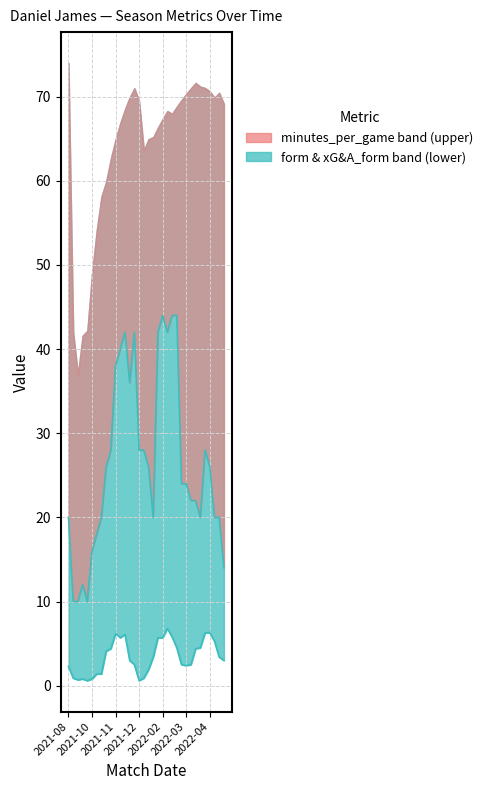

What value does the xG&A_form series have at 2022-03-13?

2.5